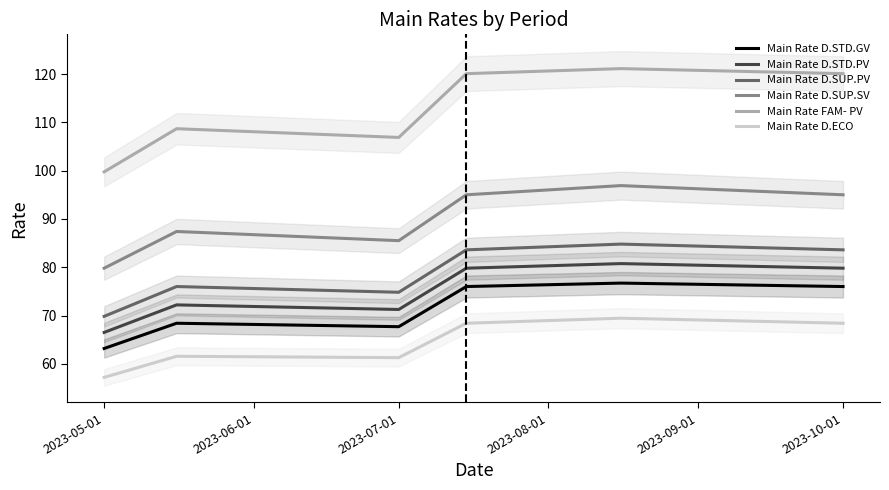

True or false: Main Rate FAM- PV and Main Rate D.STD.PV intersect in this chart.

False